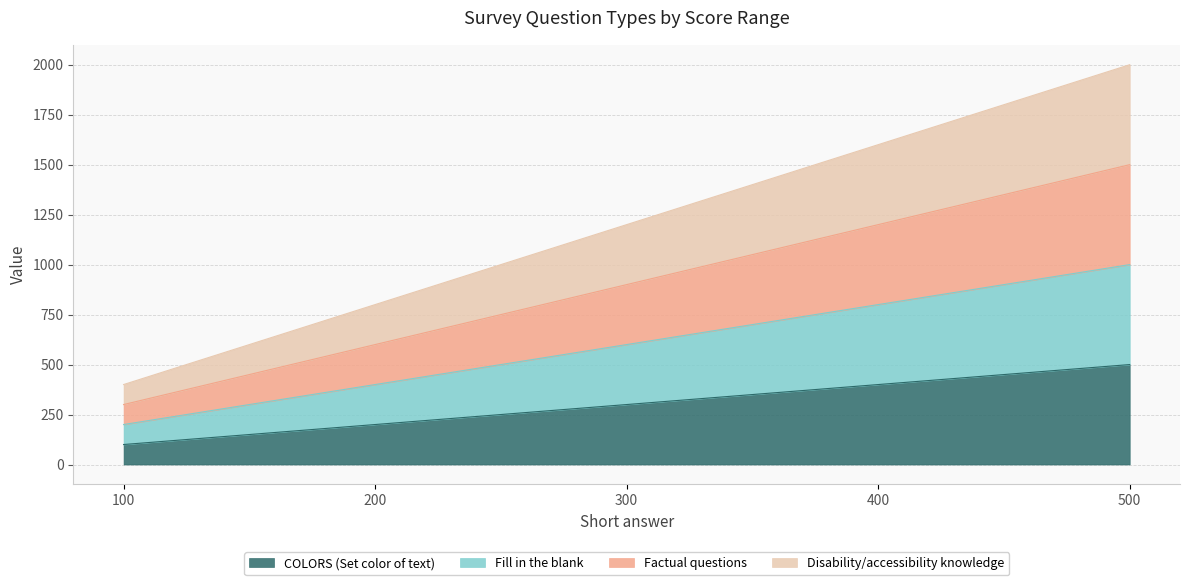

Reading left to right, transcribe all the data shown in this chart.

COLORS (Set color of text): 100	200	300	400	500
Fill in the blank: 200	400	600	800	1000
Factual questions: 300	600	900	1200	1500
Disability/accessibility knowledge: 400	800	1200	1600	2000